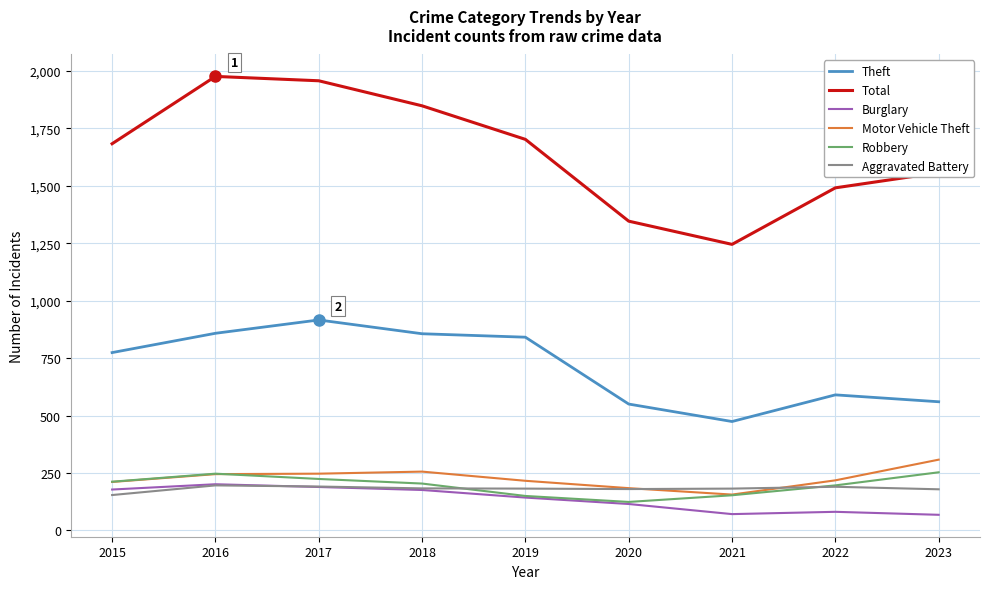

True or false: Aggravated Battery and Theft cross at least once.

False